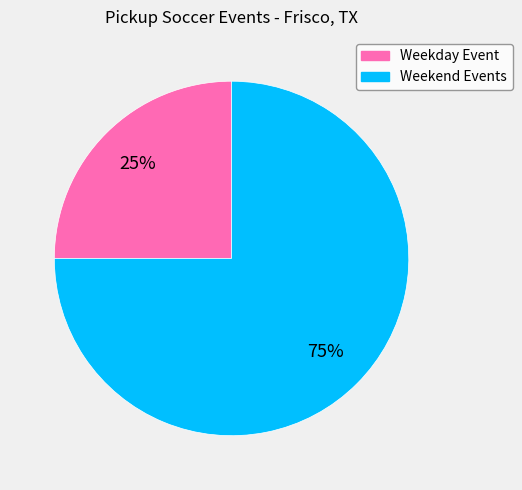

Is there any slice that represents more than half of the pie?

Yes